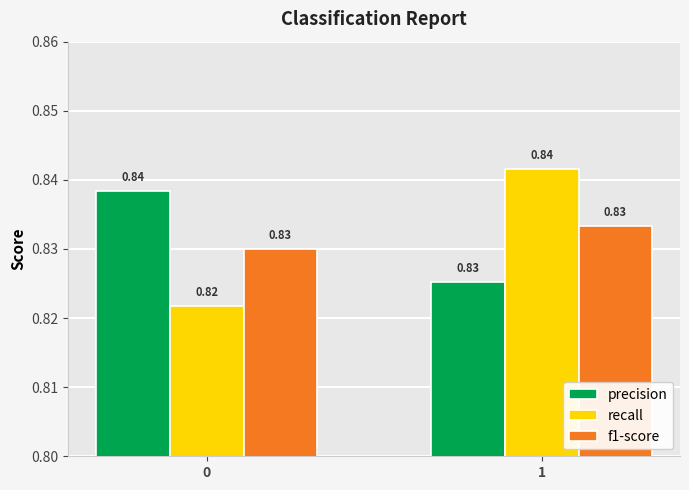

What is the sum of all precision values?

1.7